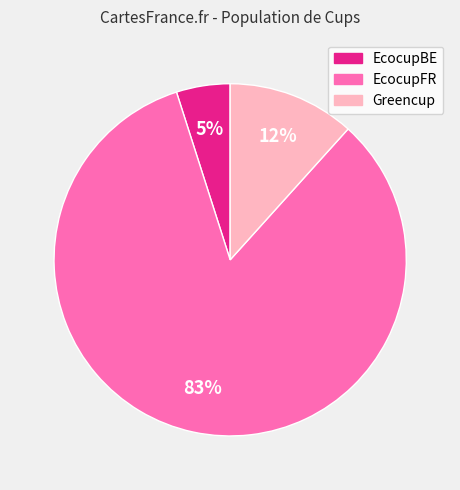

The EcocupFR slice represents 83% of the pie. True or false?

True